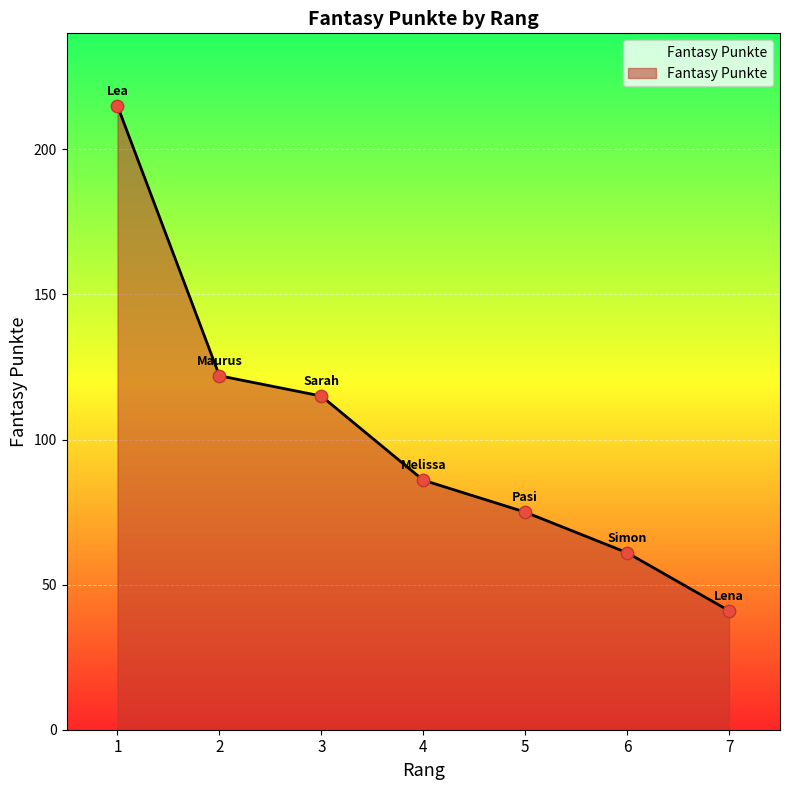

What is the ratio of the value at 7 to the value at 3?

0.4